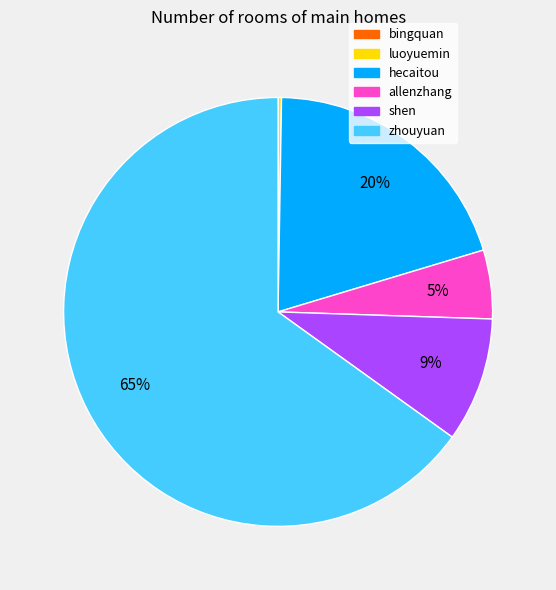

Approximately how many times larger is the value at zhouyuan compared to hecaitou?

3.2